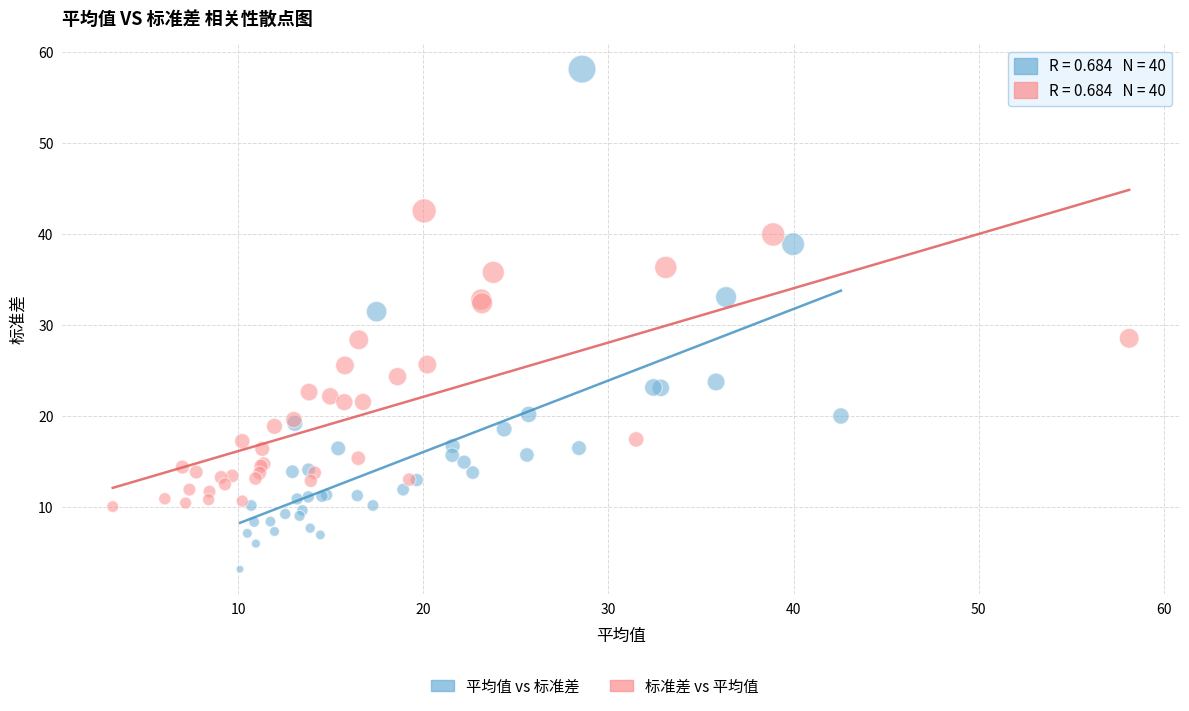

Which series contains the lowest Y value?

平均值 vs 标准差